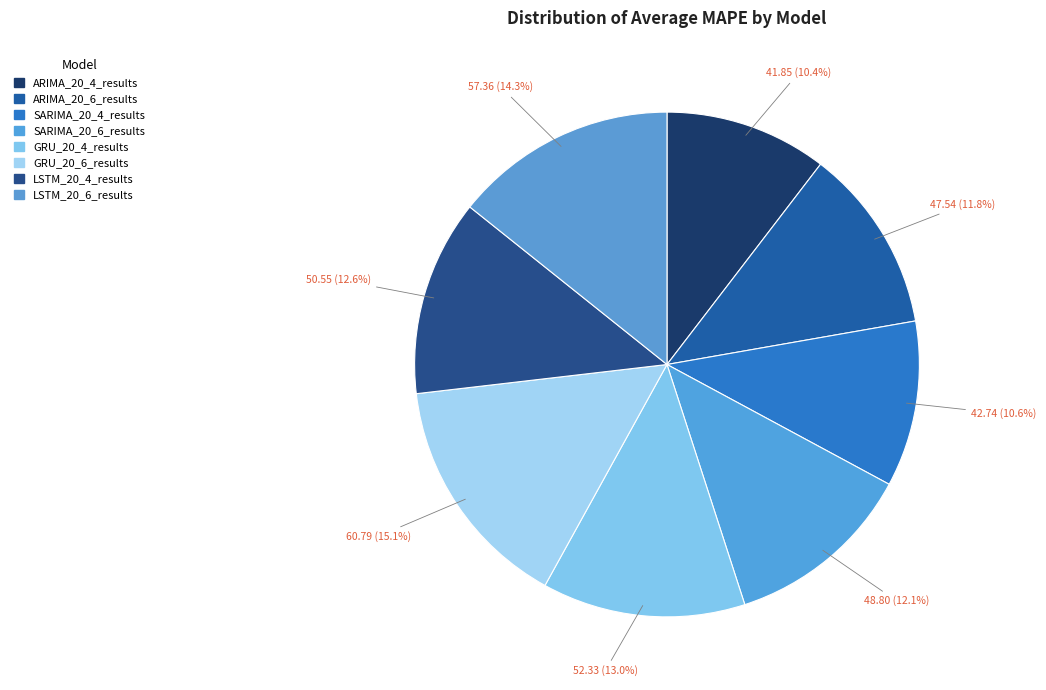

What is the smallest slice in the pie chart?

ARIMA_20_4_results